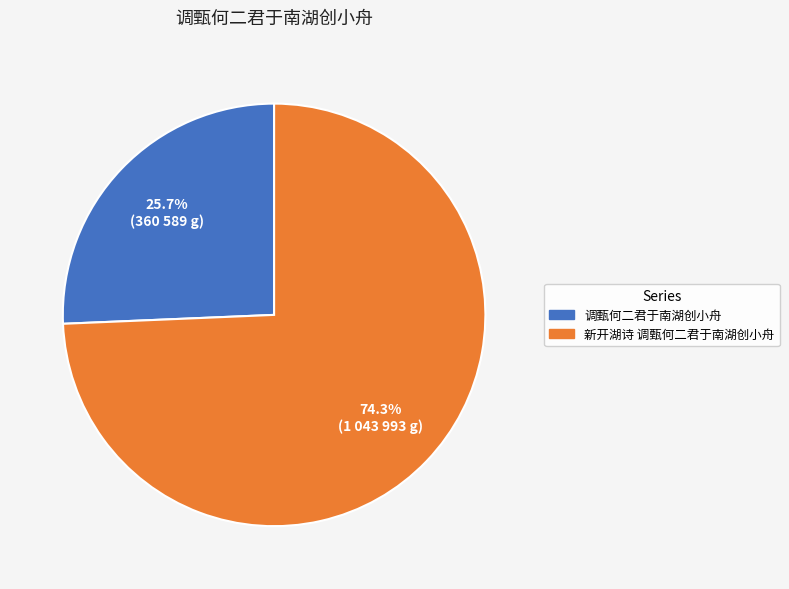

Which category accounts for the majority?

新开湖诗 调甄何二君于南湖创小舟